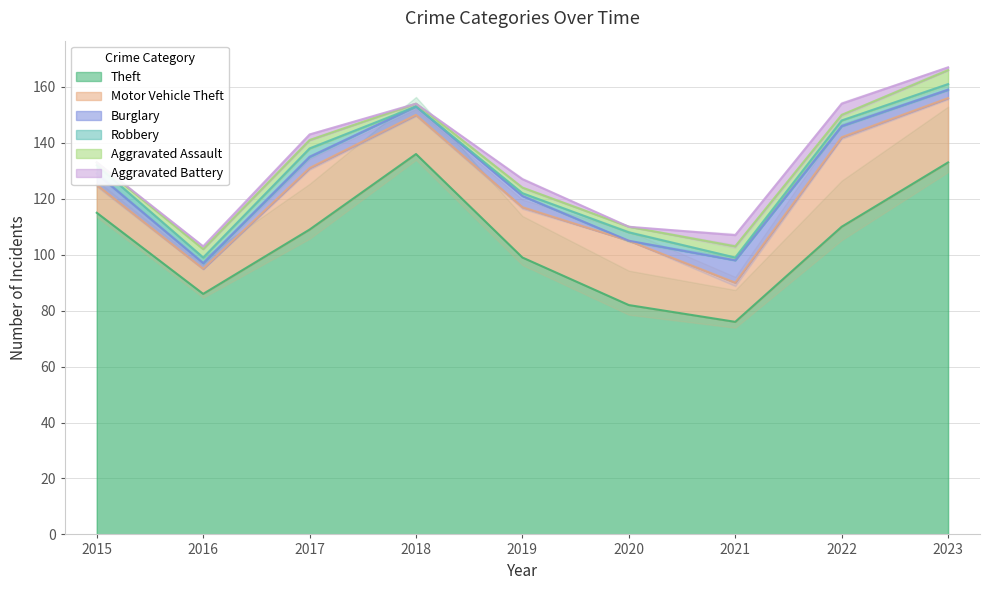

The value of Motor Vehicle Theft at 2020 is 11. True or false?

False